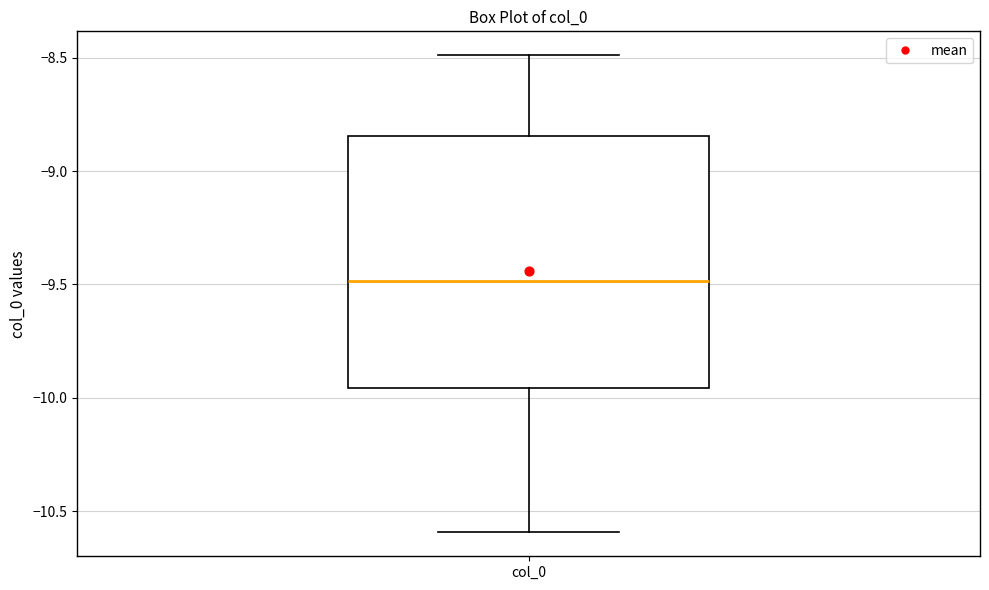

Transcribe this box plot: give where the median line is, the range the box spans, and where the two whiskers end, as read against the y-axis. The values are not printed on the chart, so give them approximately, as read against the axis.

median -9.50, box -9.95 to -8.85, whiskers -10.60 to -8.50